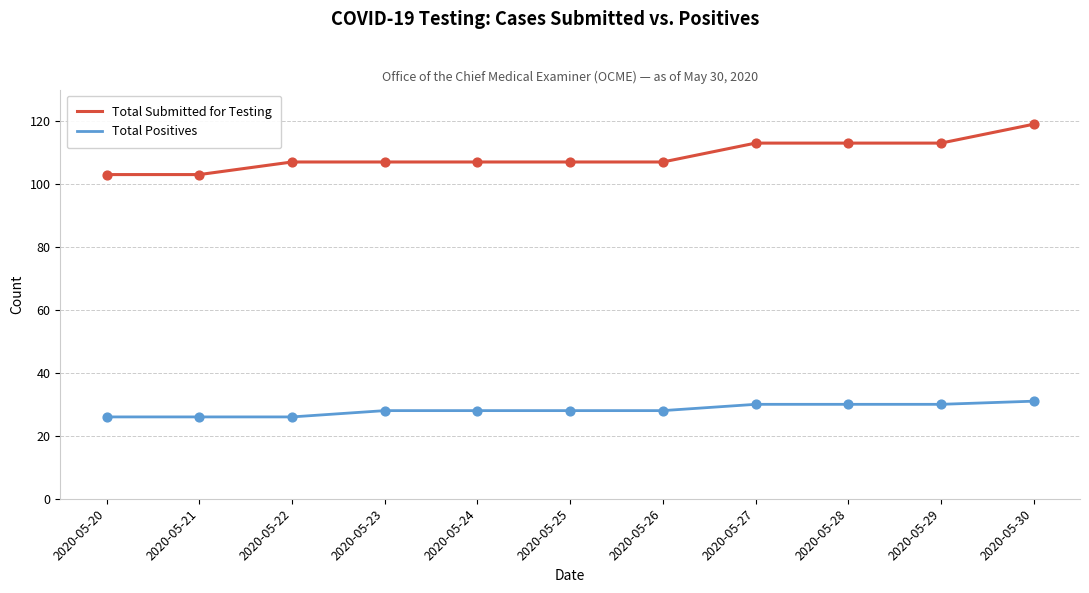

What is the total value across all series at 2020-05-26?

135